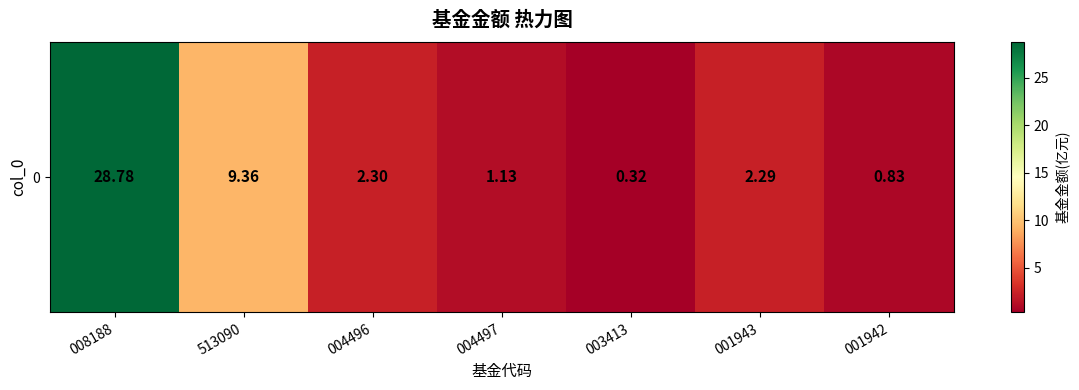

Which has a higher value, 513090 or 003413?

513090